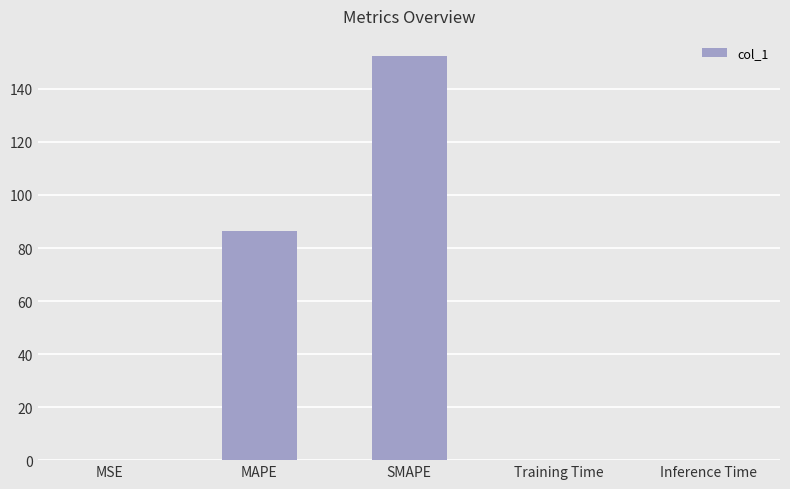

What is the sum of all values?

239.0